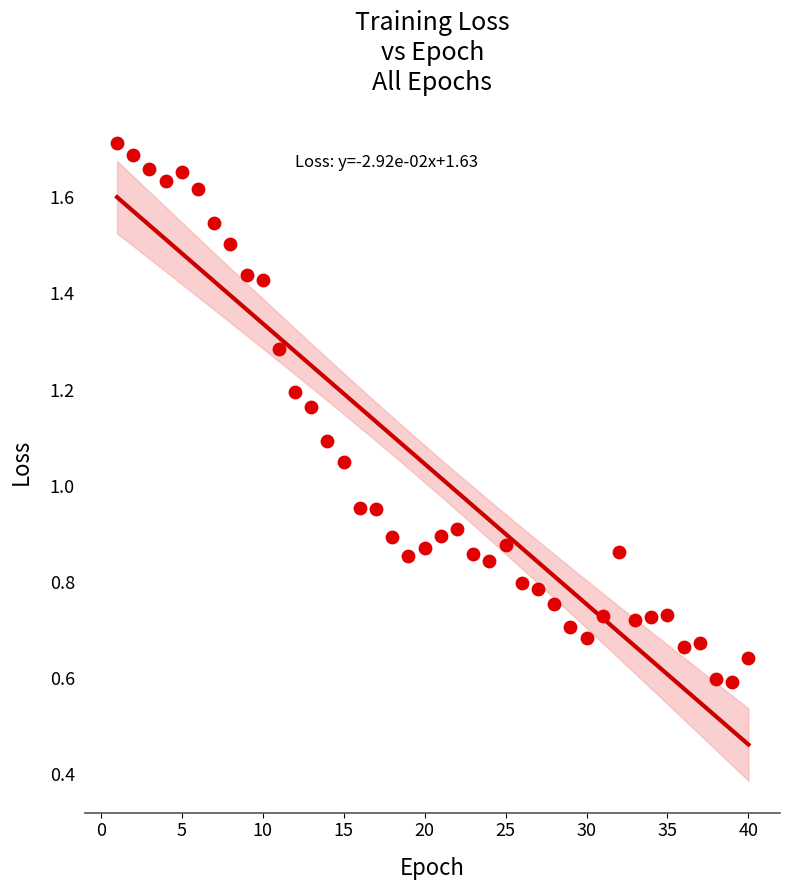

What is the range of X values (max minus min)?

39.0